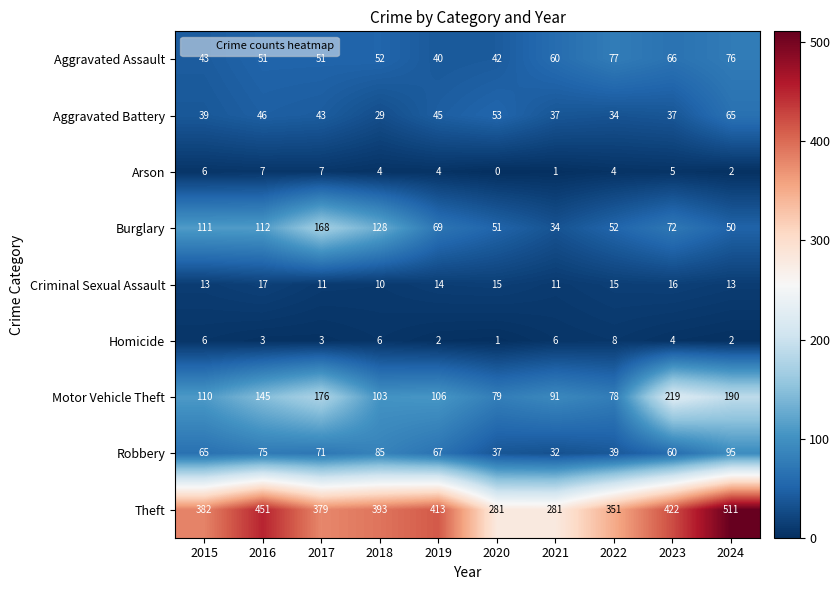

List the series in order of their peak value, highest first.

Theft, Motor Vehicle Theft, Burglary, Robbery, Aggravated Assault, Aggravated Battery, Criminal Sexual Assault, Homicide, Arson